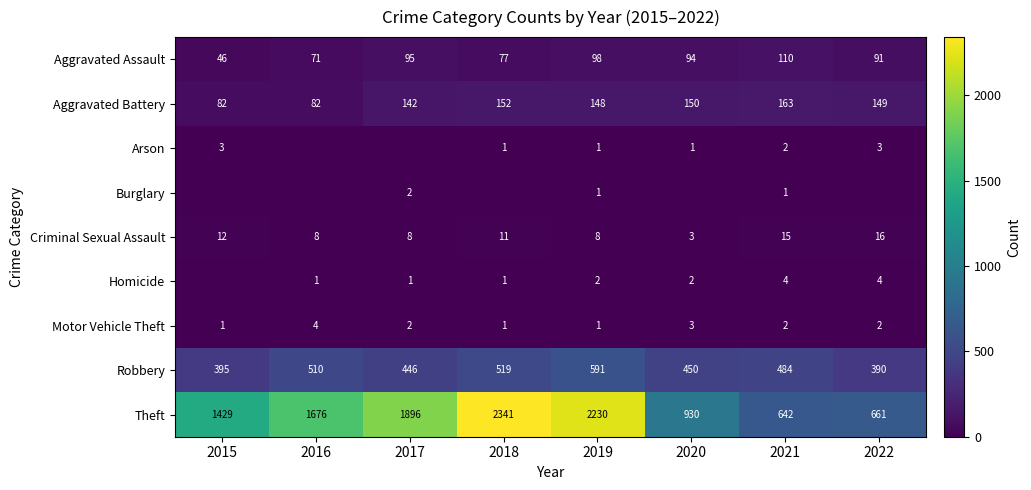

What is the difference between the Aggravated Battery values at 2022 and 2017?

7